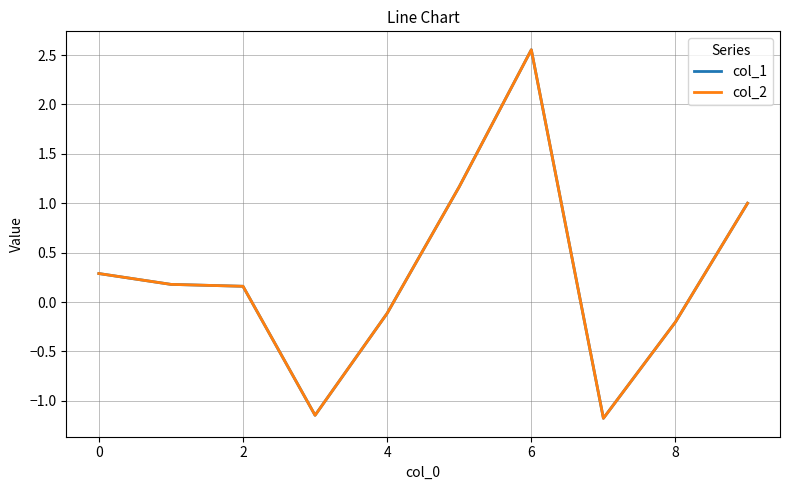

What is the lowest value of the col_2 series?

-1.2